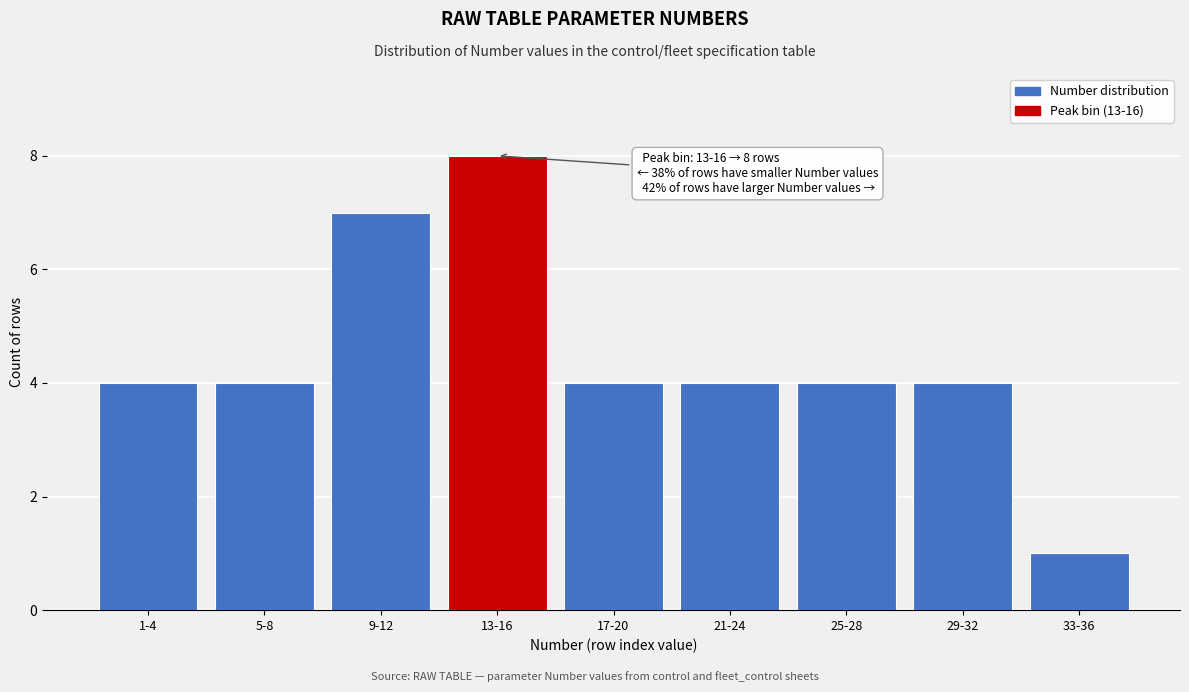

Reading right to left, transcribe all the data shown in this chart.

1	4	4	4	4	8	7	4	4